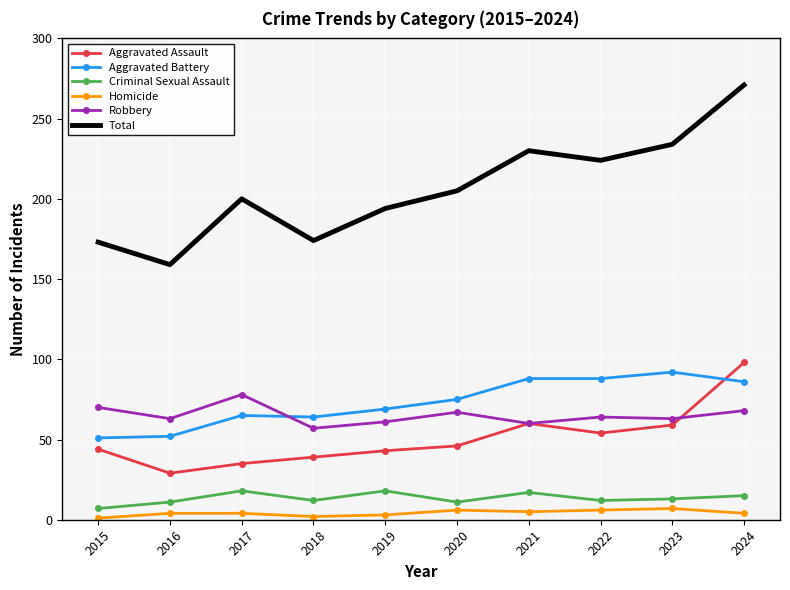

True or false: Criminal Sexual Assault has more than 2 points higher than both neighbors.

True